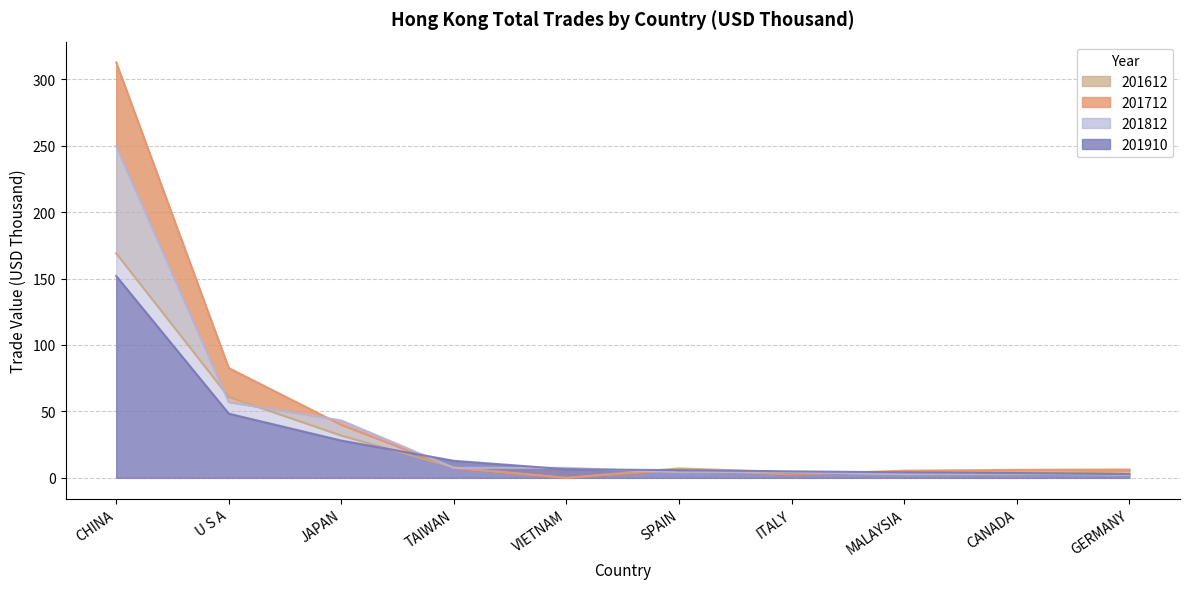

What is the label of the 10th point from the right?

CHINA